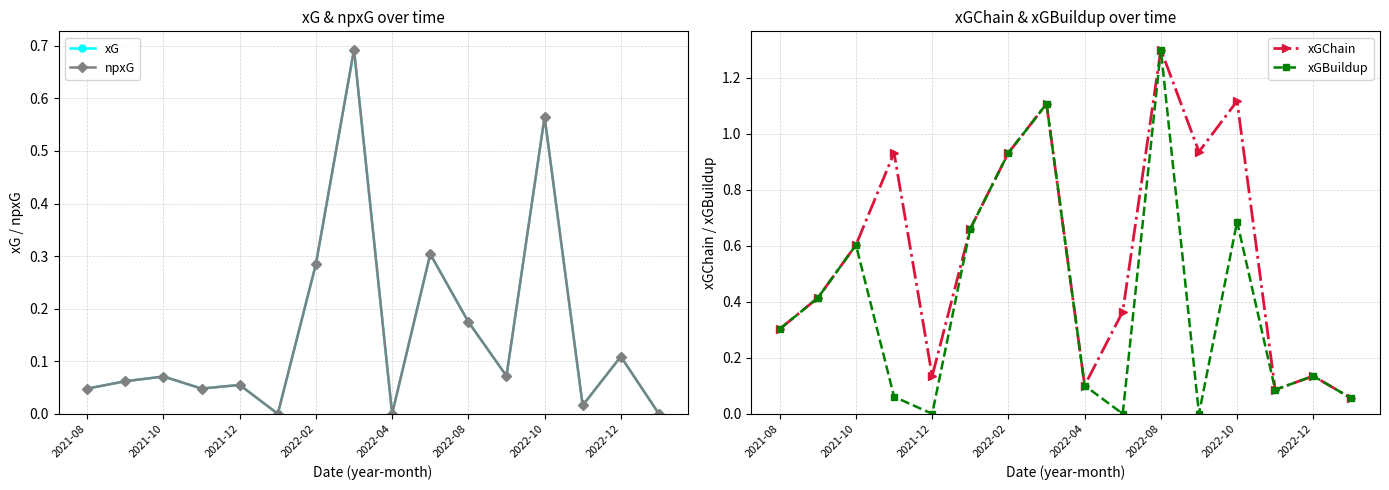

At 13, list the series in order from smallest to largest.

xG, npxG, xGChain, xGBuildup